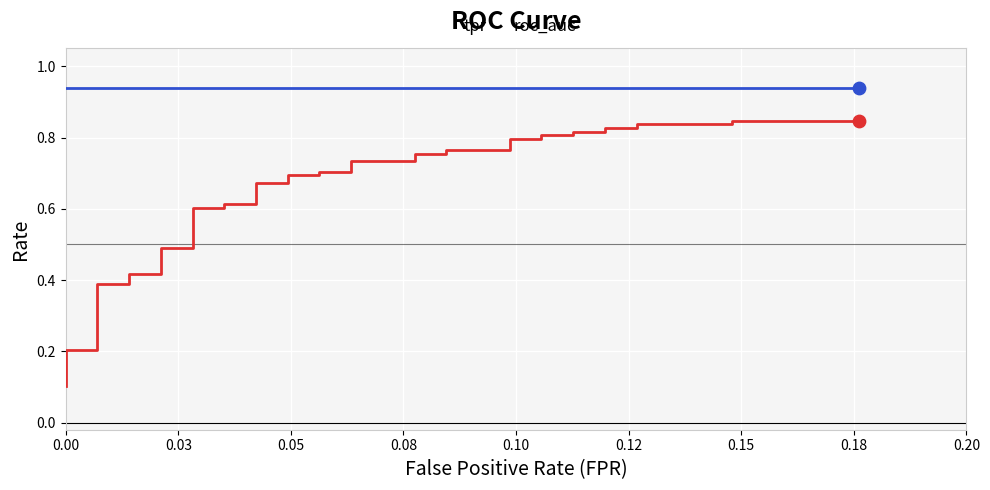

At how many categories does at least one series exceed 0?

40